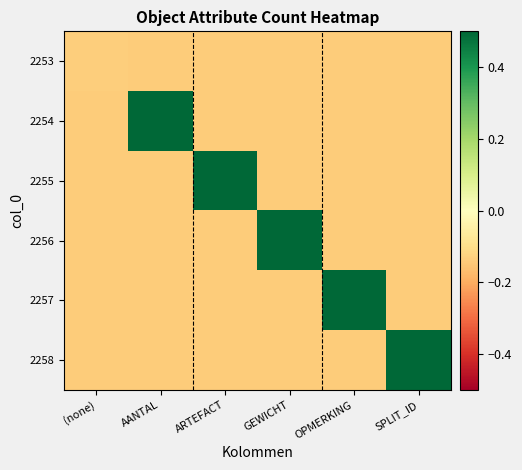

At which category is the sum across all series the highest?

AANTAL